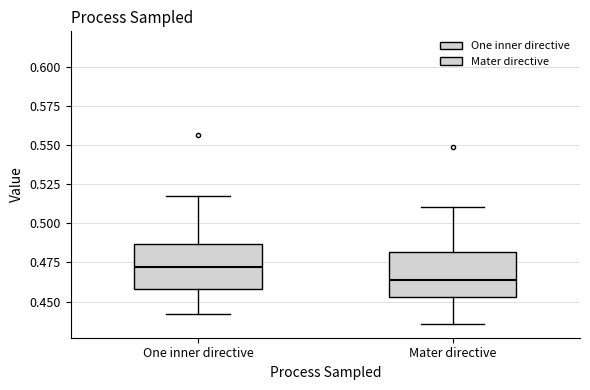

Reading left to right, transcribe this box plot: for each box, give where its median line is, the range the box spans, and where its two whiskers end, as read against the y-axis. The values are not printed on the chart, so give them approximately, as read against the axis.

One inner directive: median 0.470, box 0.460 to 0.485, whiskers 0.440 to 0.520
Mater directive: median 0.465, box 0.455 to 0.480, whiskers 0.435 to 0.510